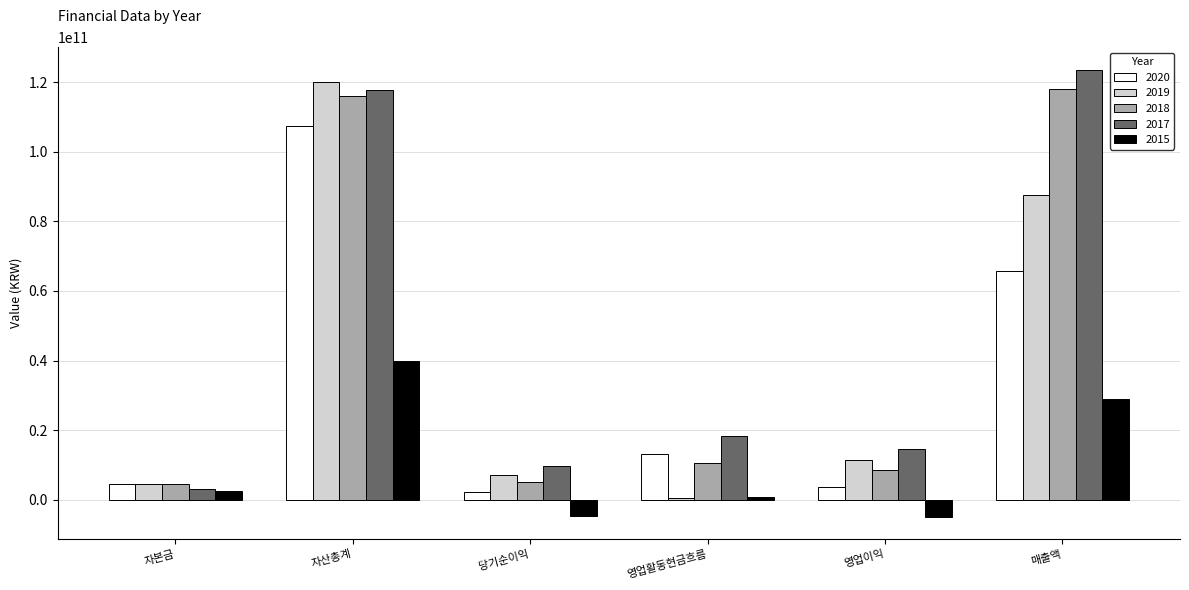

The value of 2015 at 영업이익 is -4946319546. True or false?

True